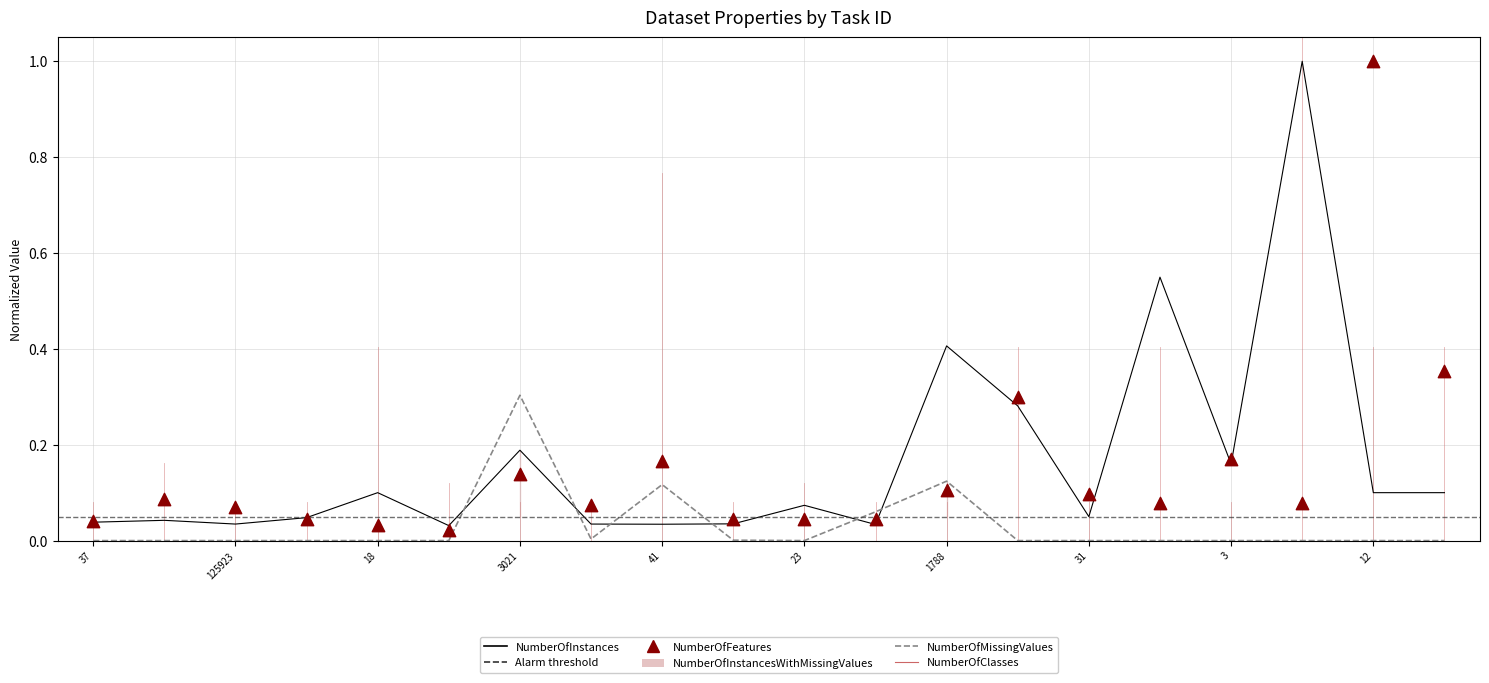

What is the total value across all series at 15?

0.6